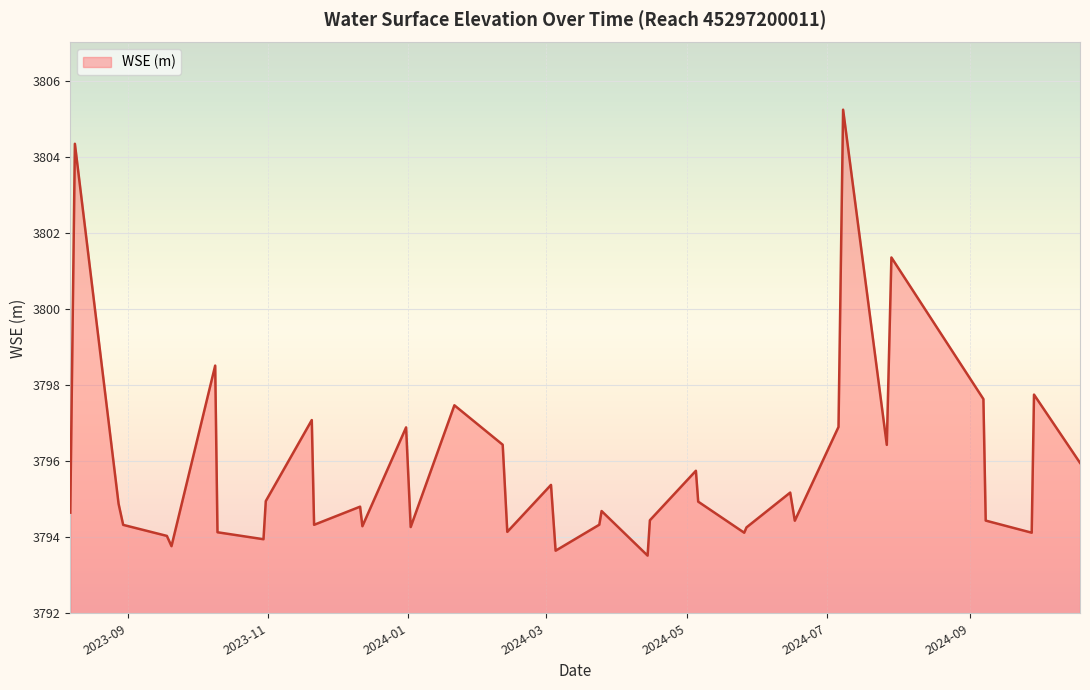

Is it true that the value at 2024-07 is 5123.5?

False